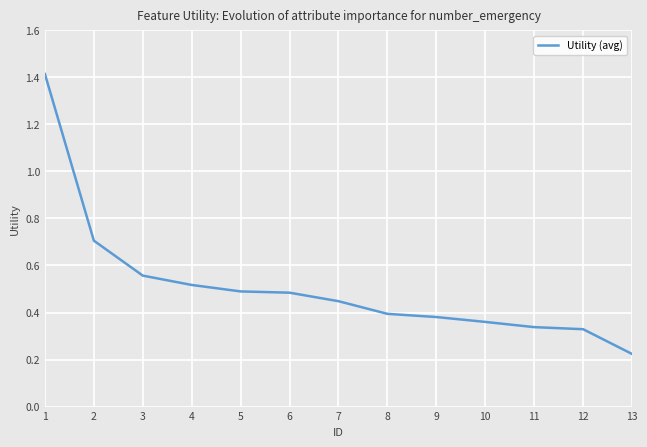

What is the difference between the maximum and second lowest values?

1.1